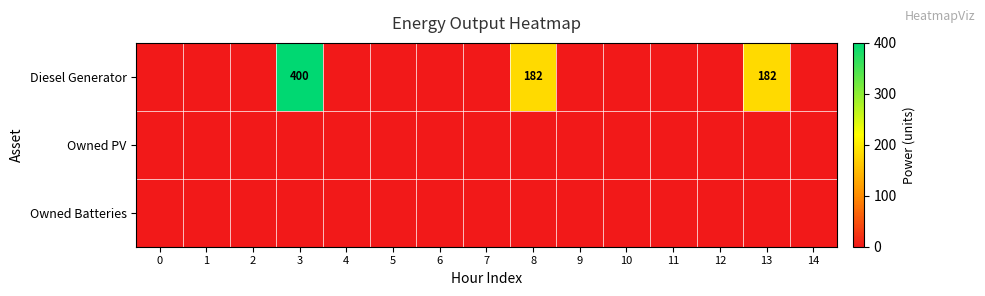

True or false: Diesel Generator has a value of 275 at 11.

False